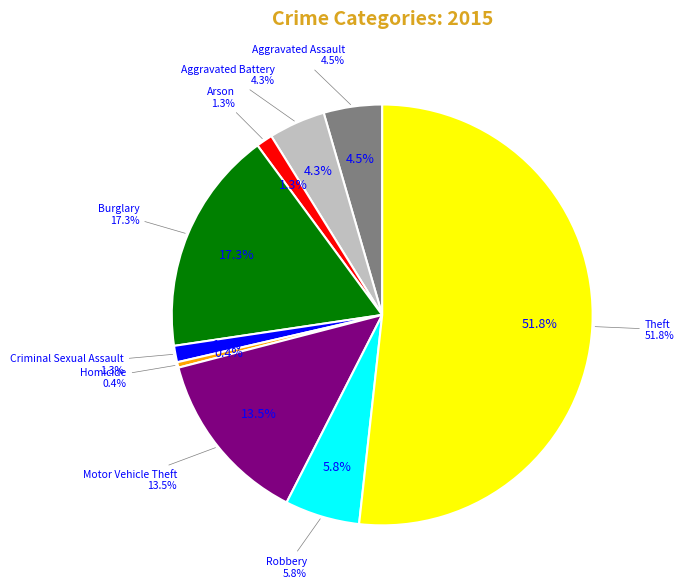

Does Theft account for over 50% of the chart?

Yes